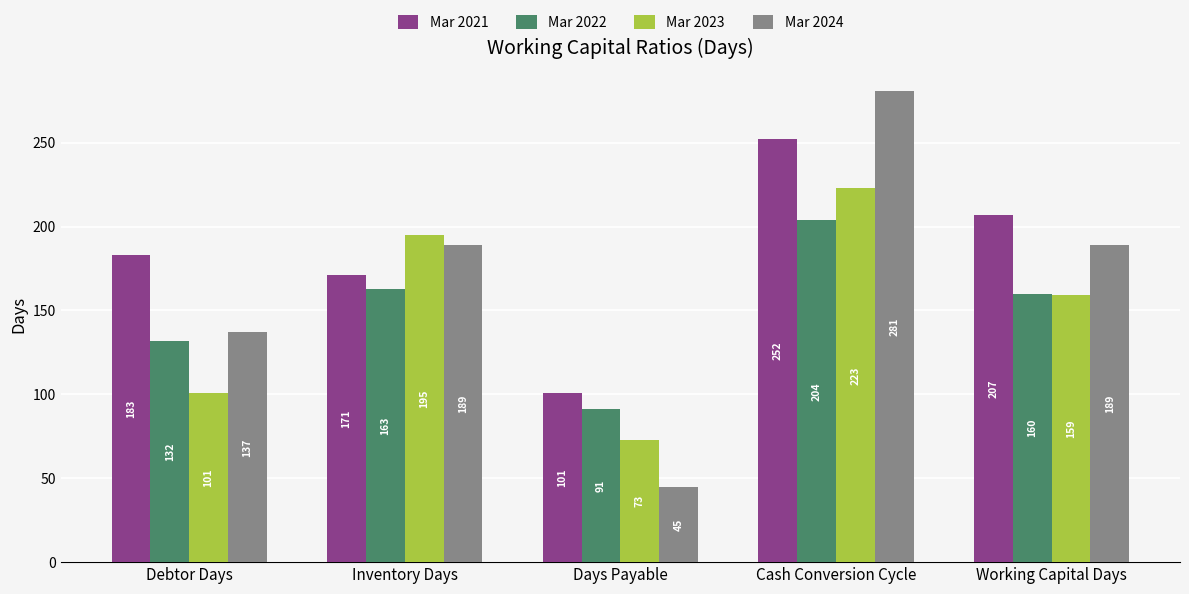

How many Mar 2023 values are between 101 and 195?

3